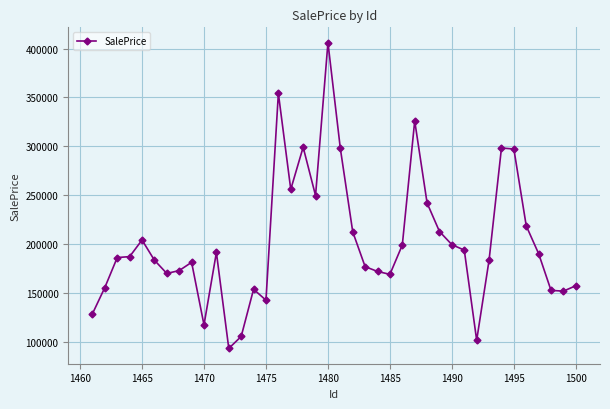

What is the value of the 14th point from the left?

153688.7